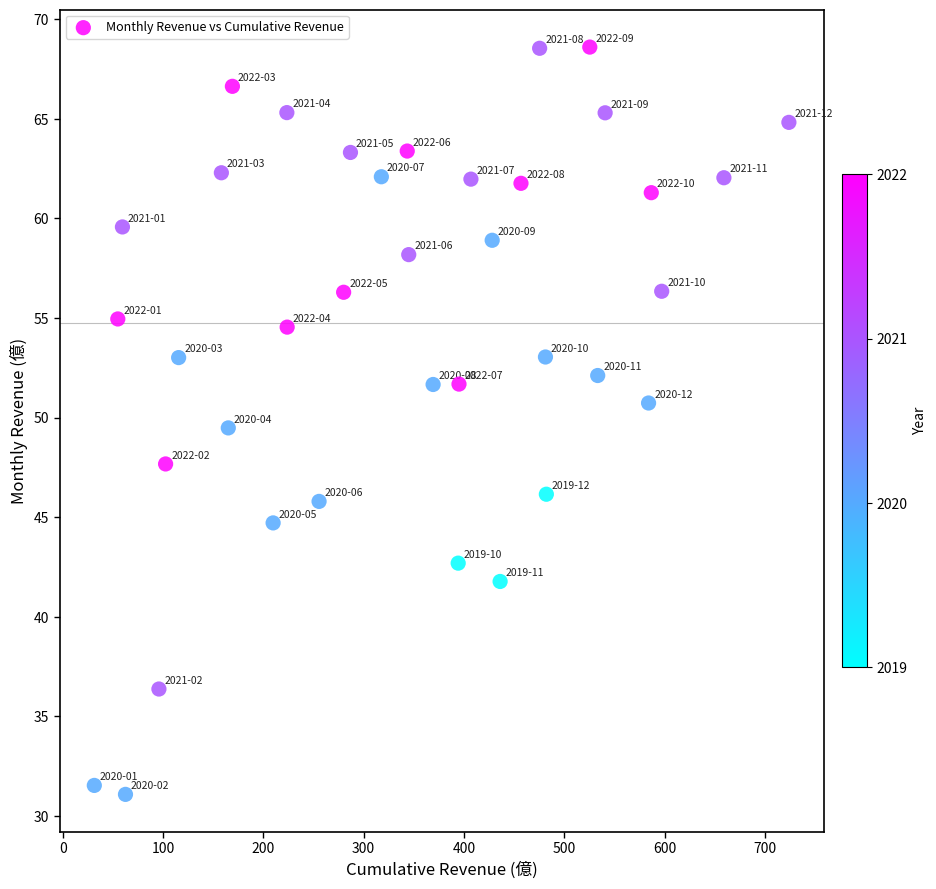

What Y value in the scatter plot is closest to 49?

49.5